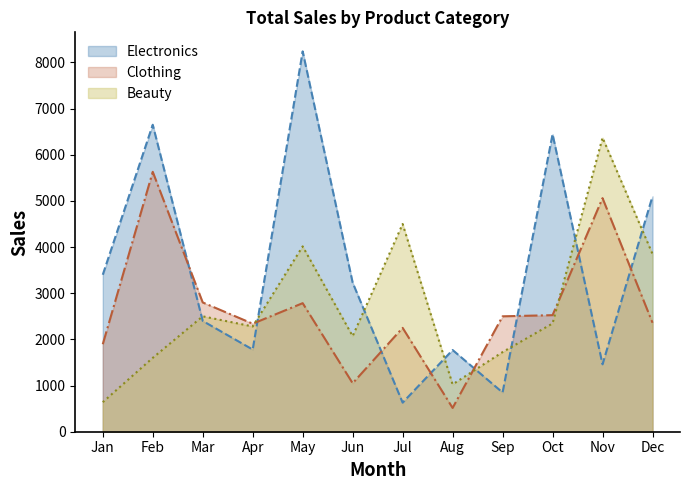

True or false: Electronics has more than 2 interior local peaks.

True